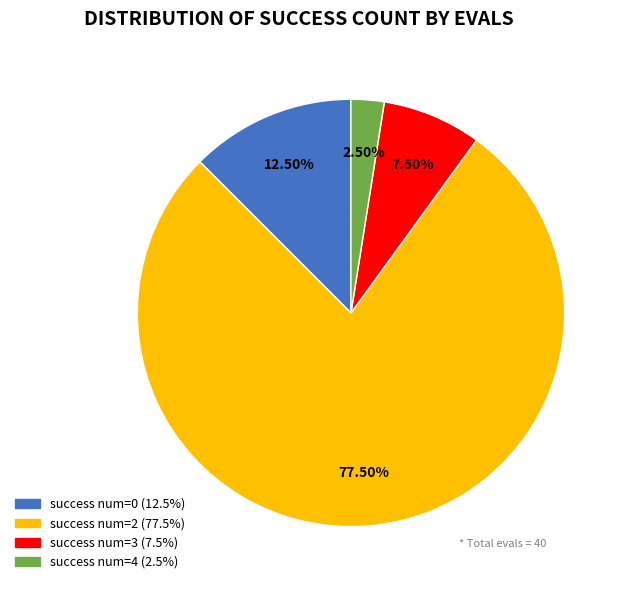

To the nearest percent, what is the average slice percentage?

25%